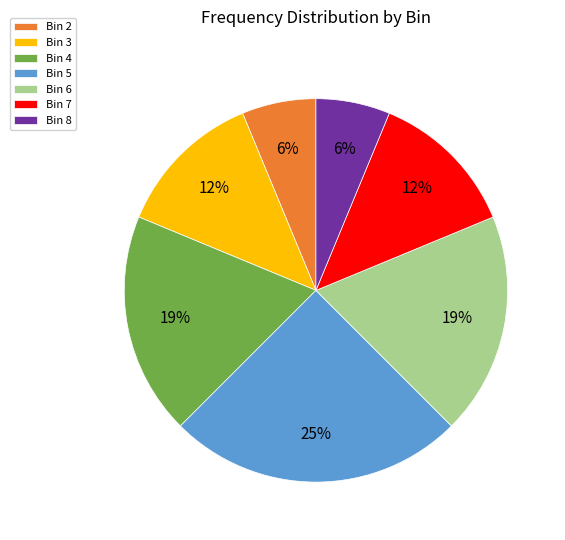

Does Bin 5 represent more than half of the total?

No